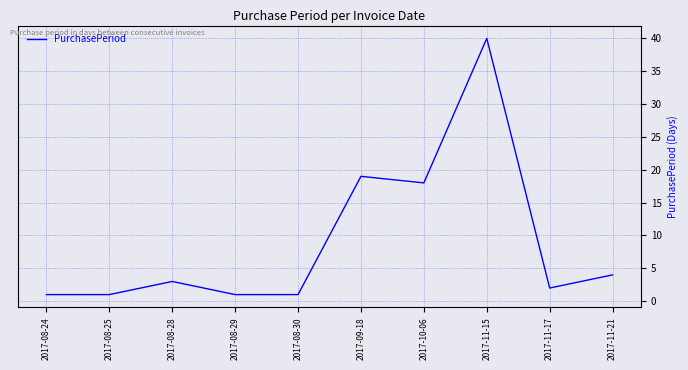

Reading right to left, extract all data points from this chart.

2017-11-21=4	2017-11-17=2	2017-11-15=40	2017-10-06=18	2017-09-18=19	2017-08-30=1	2017-08-29=1	2017-08-28=3	2017-08-25=1	2017-08-24=1